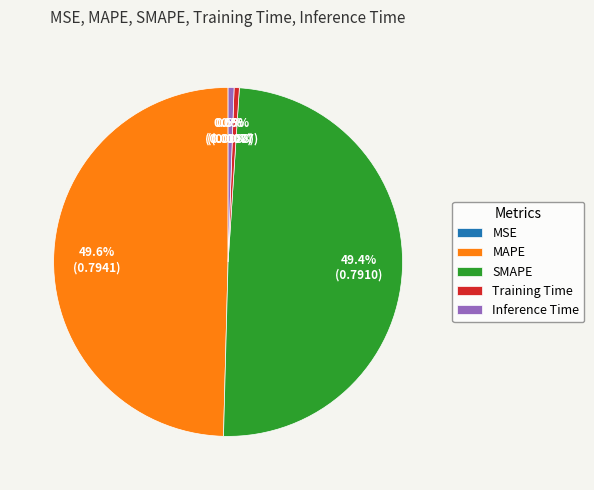

Combined, what portion of the pie is Inference Time and Training Time?

1.0%